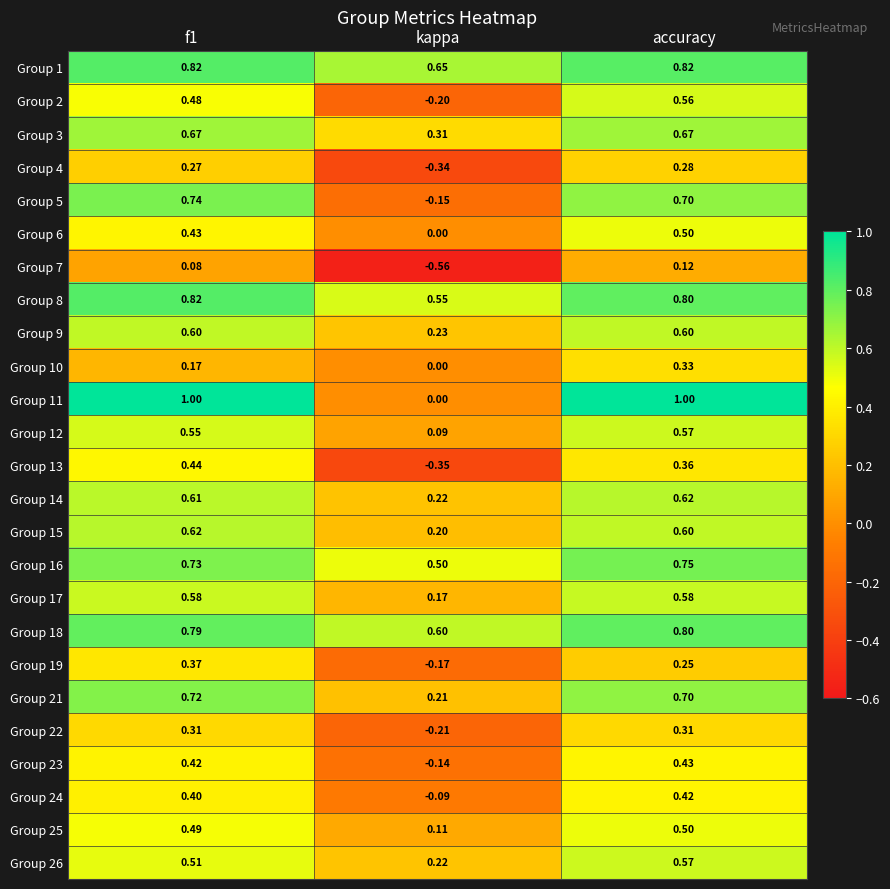

At which label does Group 26 reach its peak?

accuracy